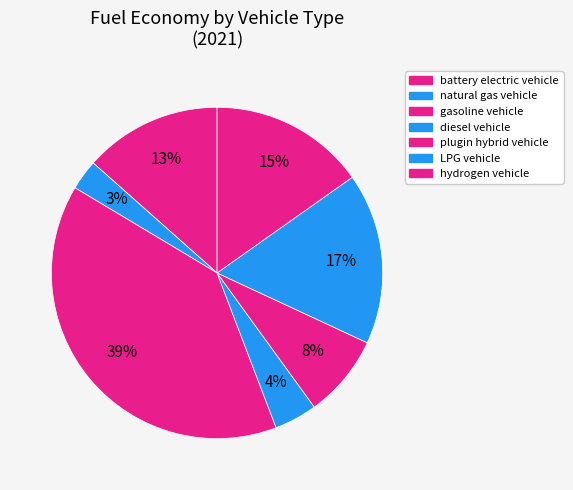

How many segments does this pie chart have?

7